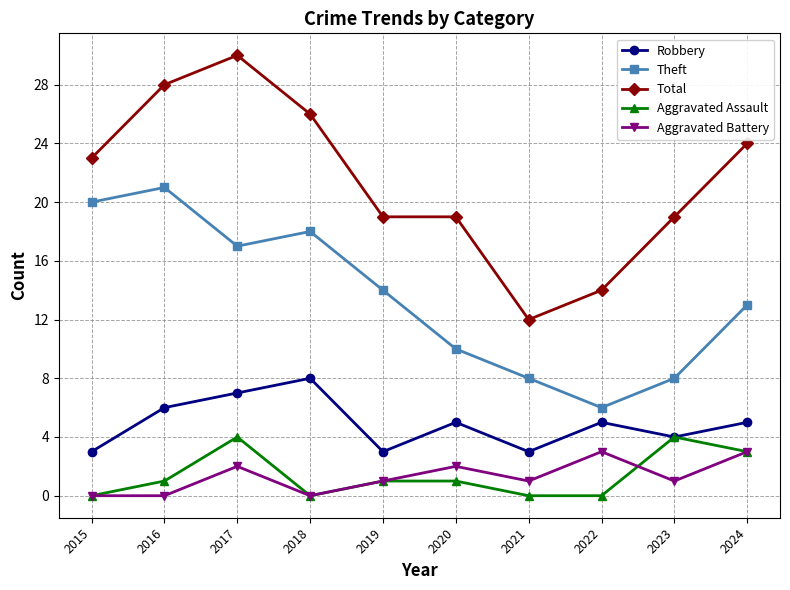

Reading left to right, transcribe all the data shown in this chart.

Robbery: 3	6	7	8	3	5	3	5	4	5
Theft: 20	21	17	18	14	10	8	6	8	13
Total: 23	28	30	26	19	19	12	14	19	24
Aggravated Assault: 0	1	4	0	1	1	0	0	4	3
Aggravated Battery: 0	0	2	0	1	2	1	3	1	3